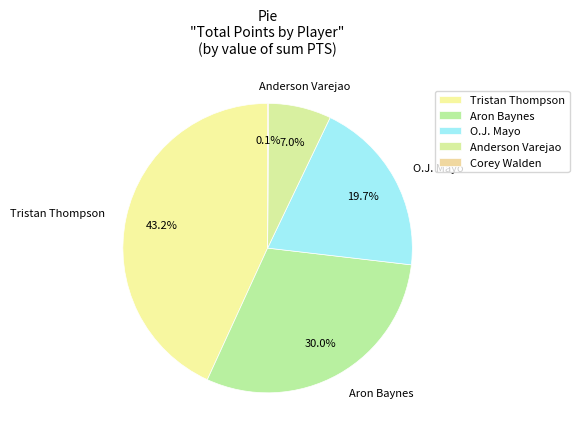

What is the change in value from Aron Baynes to Corey Walden?

-542